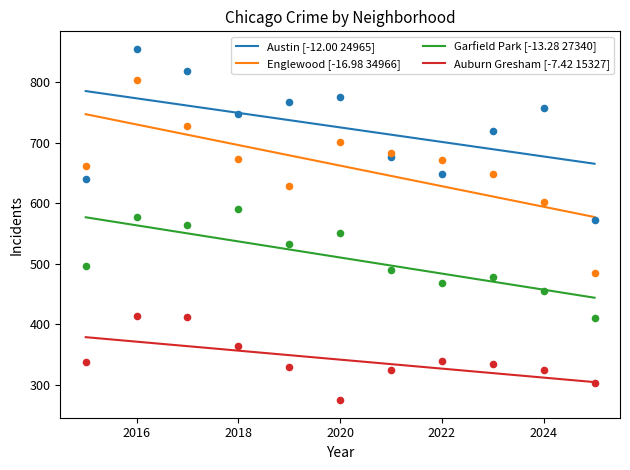

What is the highest value of the Austin [-12.00 24965] series?

785.4